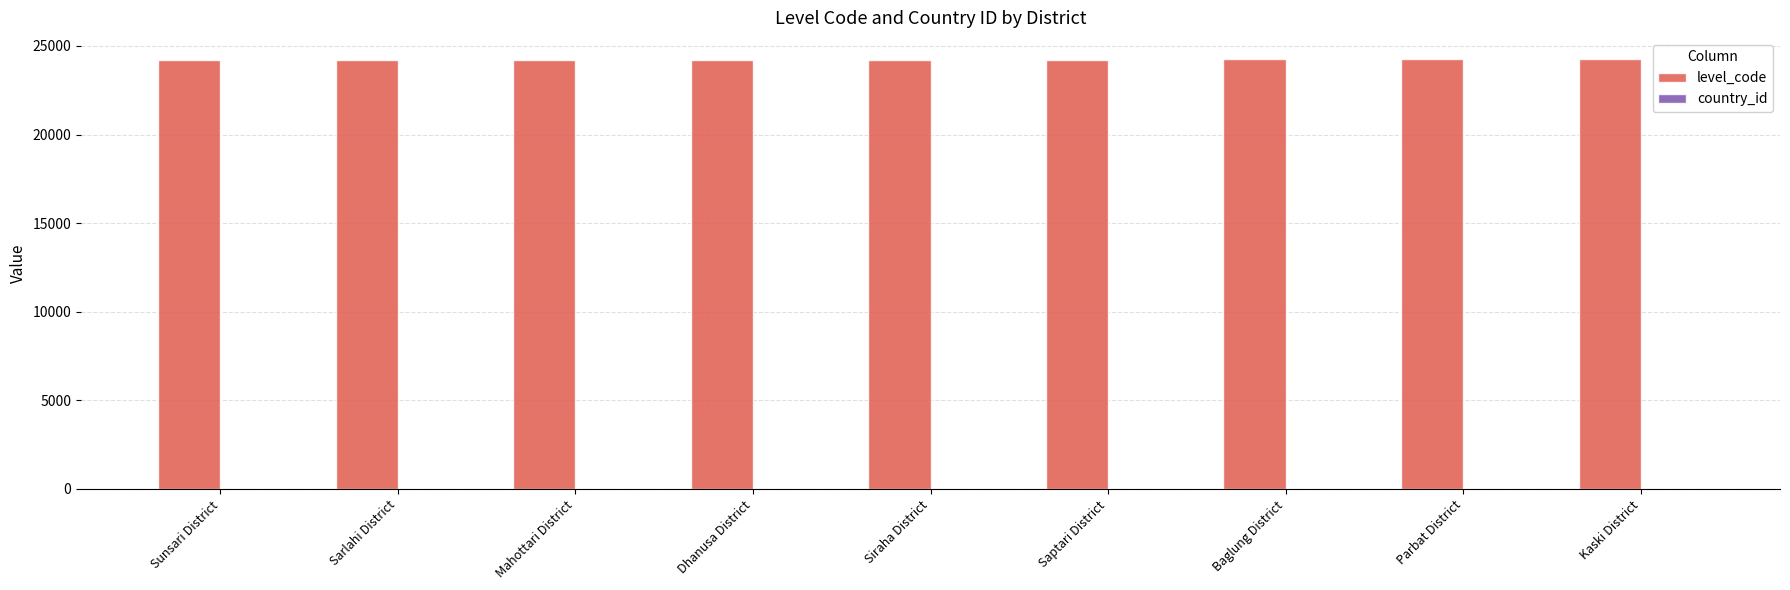

The value of level_code at Sunsari District is 12259. True or false?

False